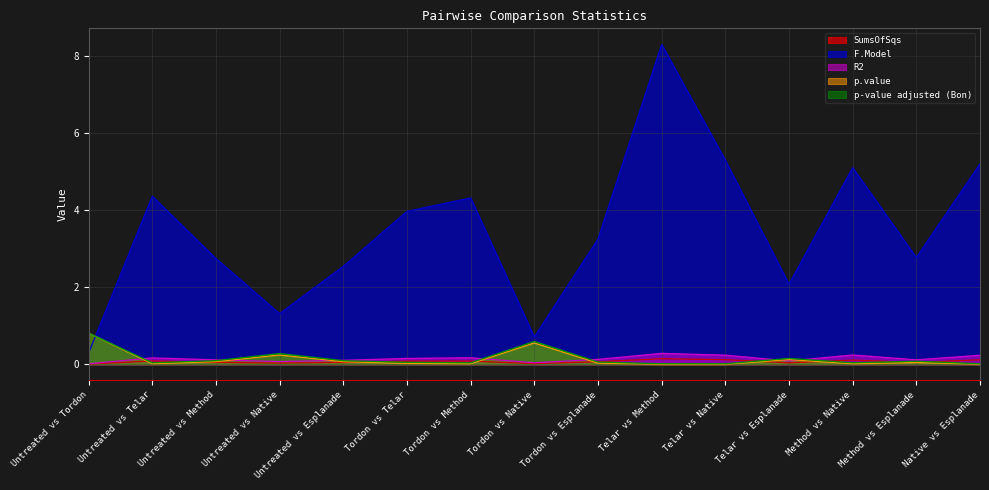

Rank the categories by p.value value from lowest to highest.

Telar vs Method, Telar vs Native, Native vs Esplanade, Method vs Native, Tordon vs Method, Untreated vs Telar, Tordon vs Telar, Tordon vs Esplanade, Method vs Esplanade, Untreated vs Esplanade, Untreated vs Method, Telar vs Esplanade, Untreated vs Native, Tordon vs Native, Untreated vs Tordon